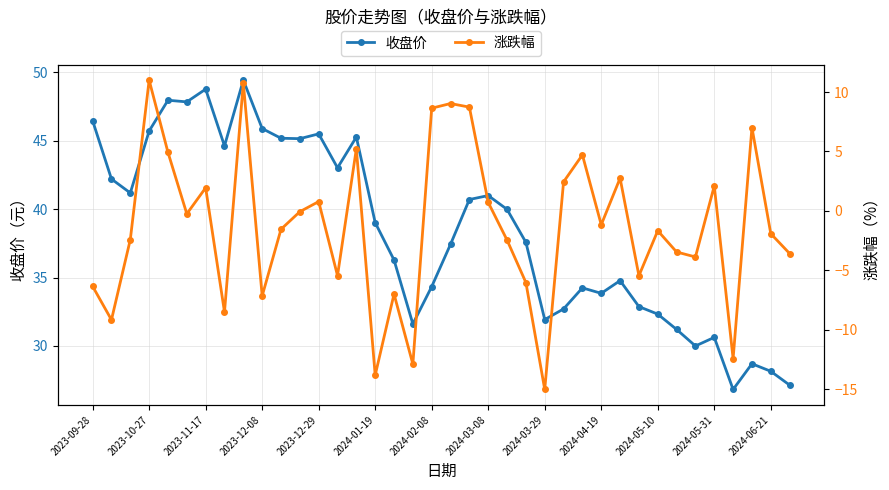

Read the 涨跌幅 value at 29.

-5.5